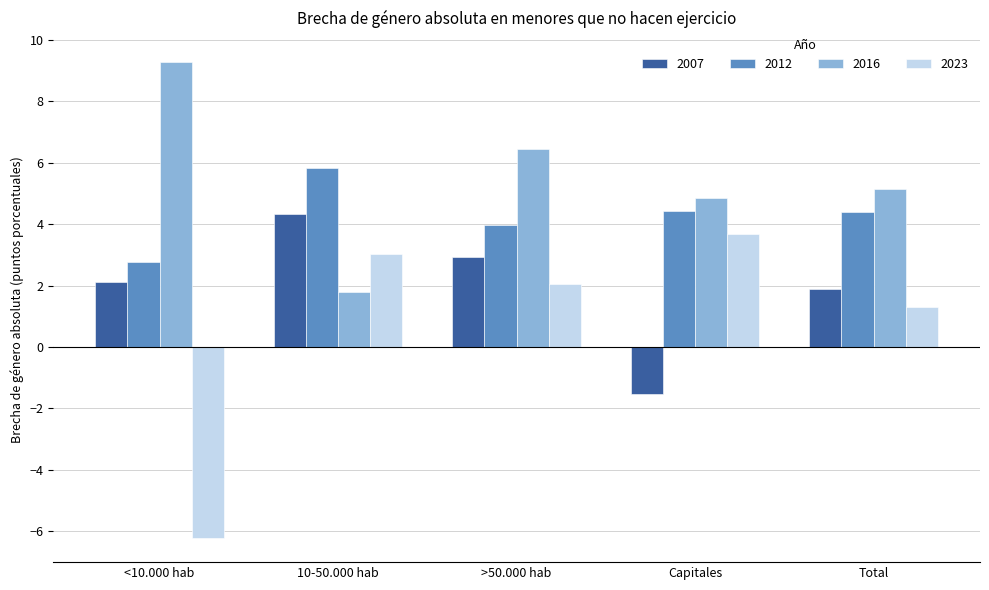

Reading left to right, extract all data points from this chart.

2007: <10.000 hab=2.1	10-50.000 hab=4.3	>50.000 hab=2.9	Capitales=-1.5	Total=1.9
2012: <10.000 hab=2.8	10-50.000 hab=5.8	>50.000 hab=4.0	Capitales=4.4	Total=4.4
2016: <10.000 hab=9.3	10-50.000 hab=1.8	>50.000 hab=6.4	Capitales=4.9	Total=5.2
2023: <10.000 hab=-6.2	10-50.000 hab=3.0	>50.000 hab=2.0	Capitales=3.7	Total=1.3